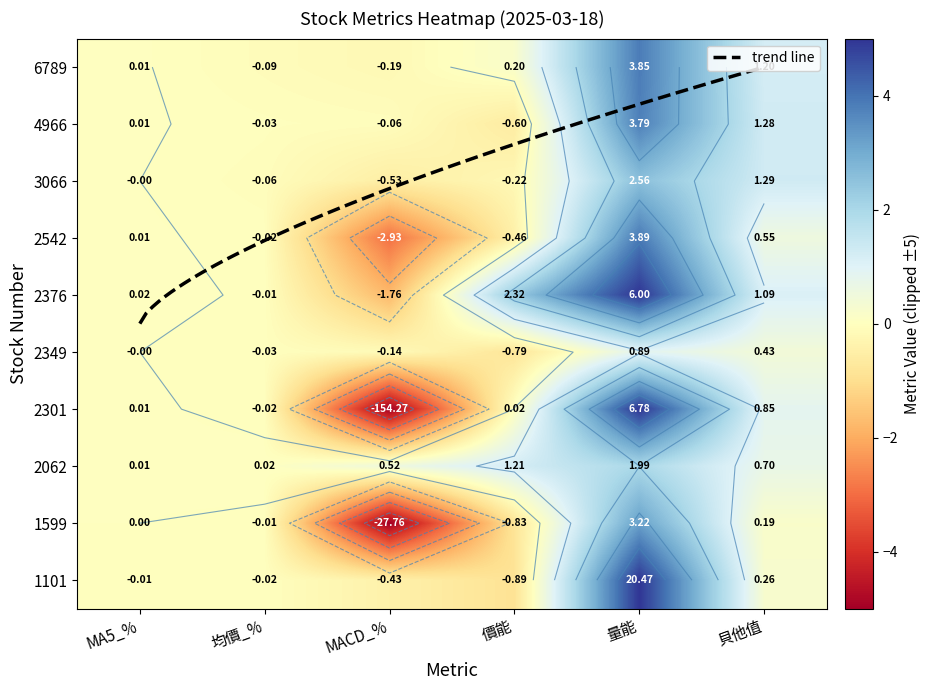

What is the sum of the 4966 values at 貝他值 and 價能?

0.7